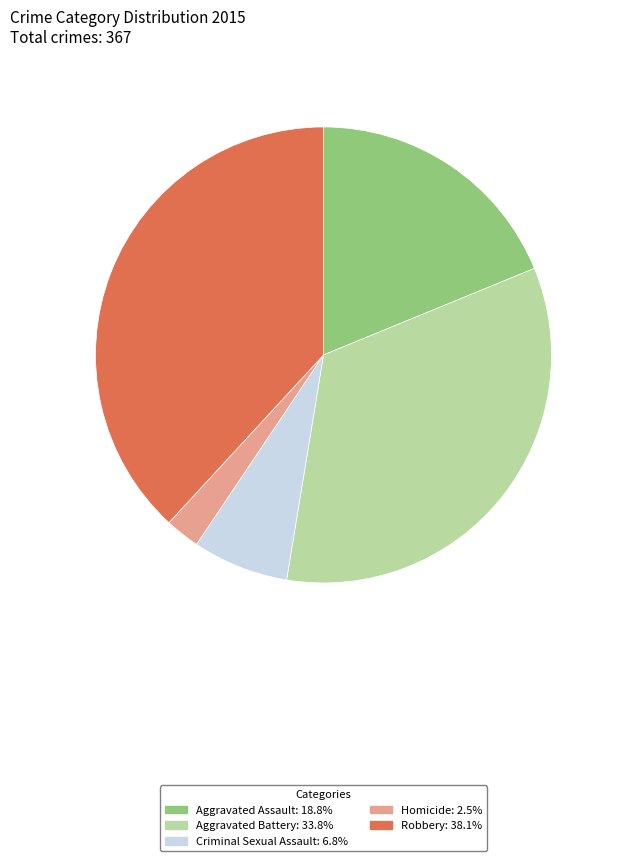

Combined, do Criminal Sexual Assault: 6.8% and Robbery: 38.1% account for over 50%?

No